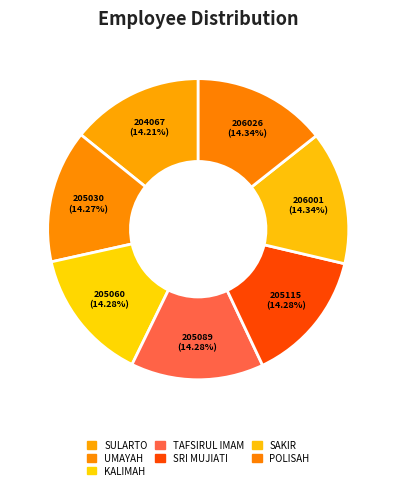

Is there any slice that represents more than half of the pie?

No